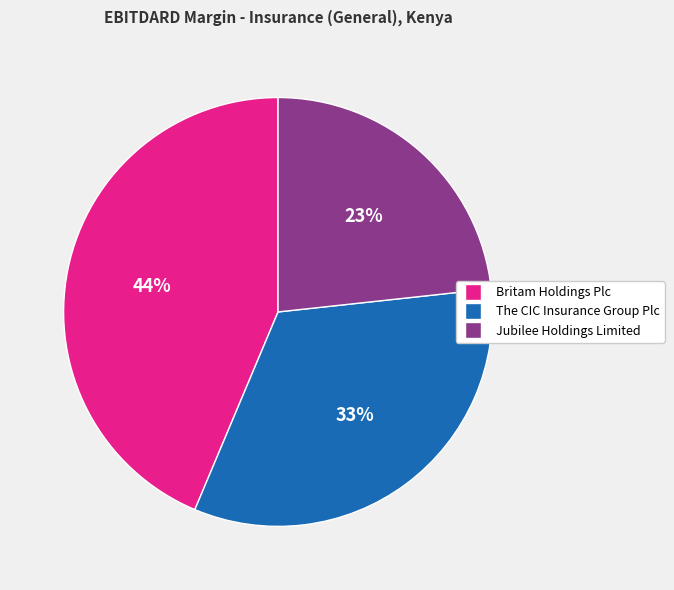

What percentage is the Jubilee Holdings Limited slice, to the nearest percent?

23%